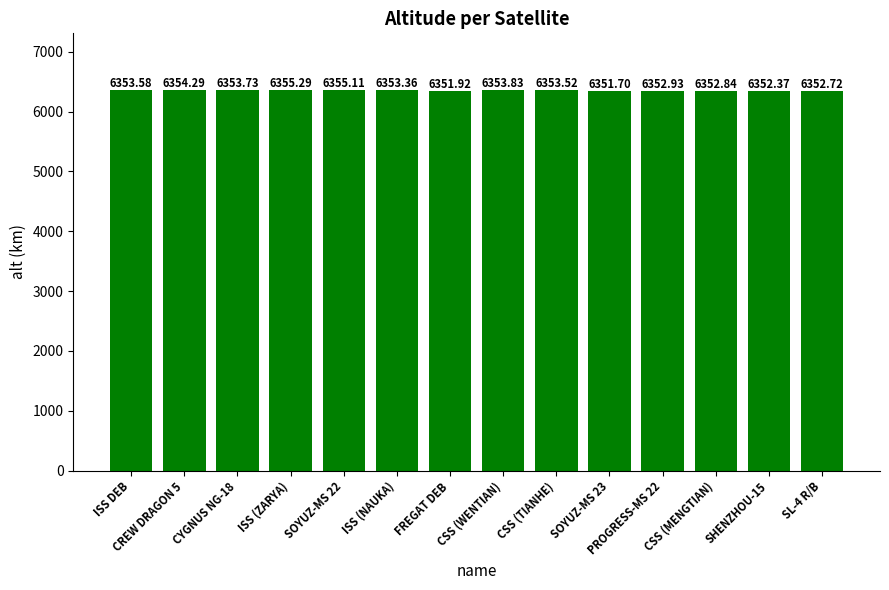

At which label is the value closest to 6353?

PROGRESS-MS 22